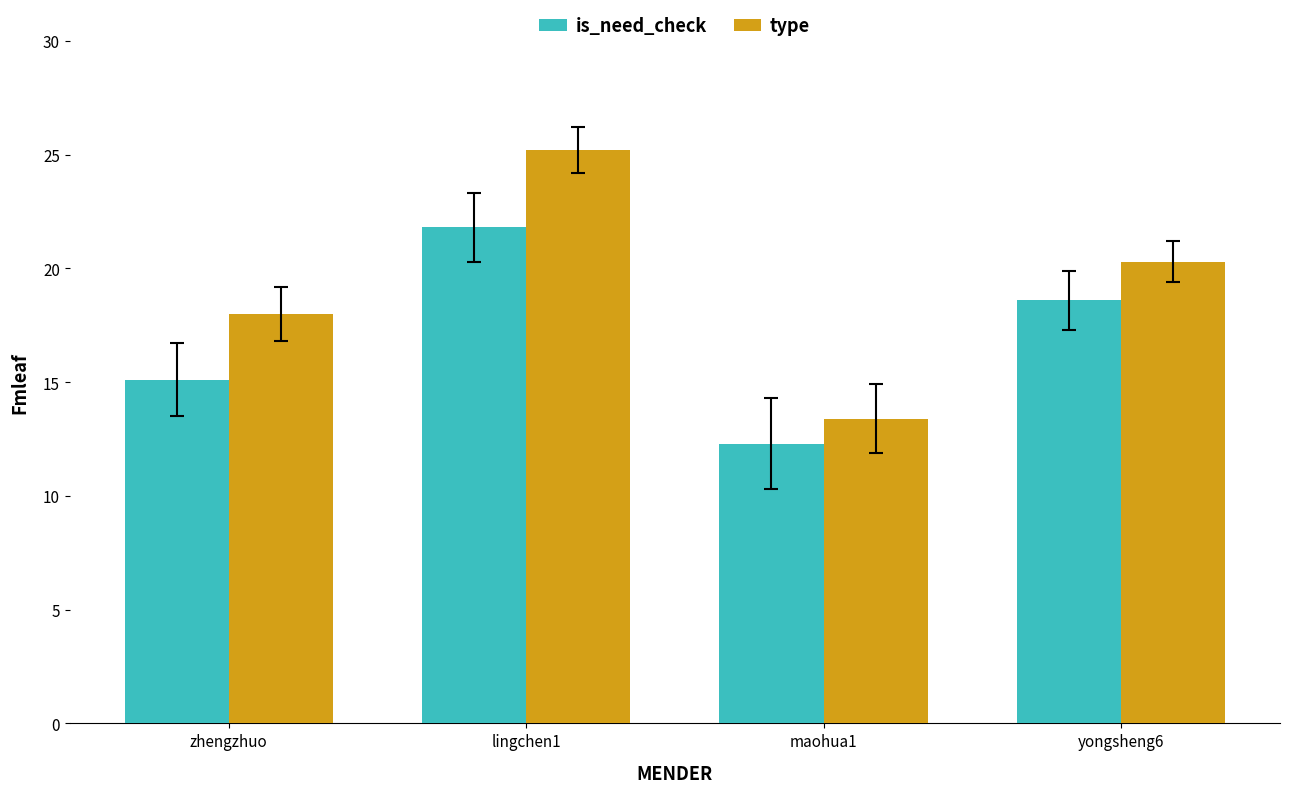

At which label does is_need_check reach its peak?

lingchen1